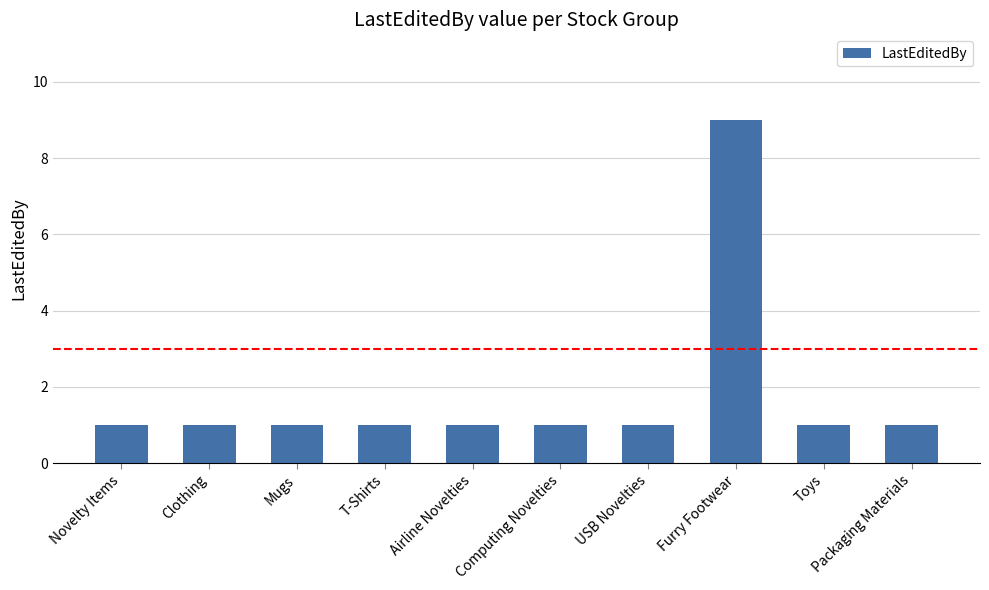

The chart shows a value of 1 at Clothing. True or false?

True